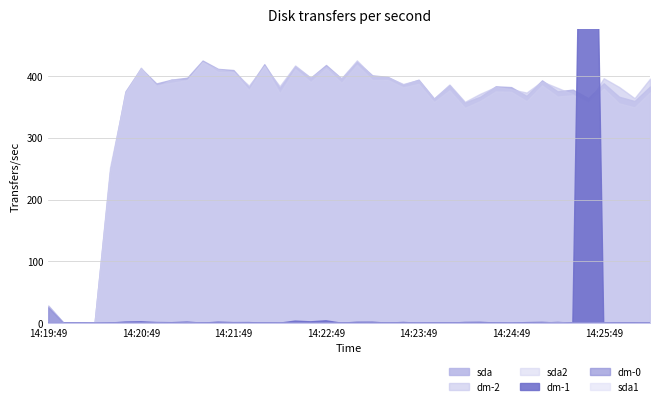

How many data points in dm-0 are above 0?

24